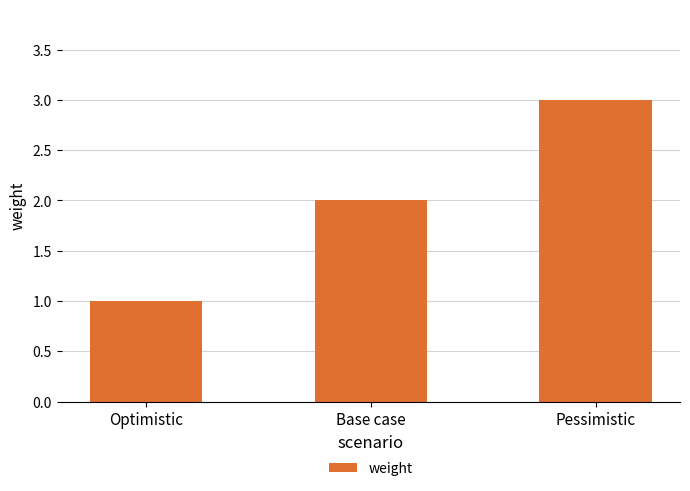

What is the average value?

2